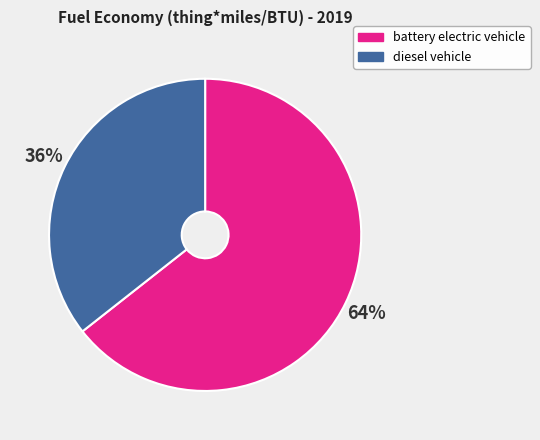

Which slice is the smallest?

diesel vehicle